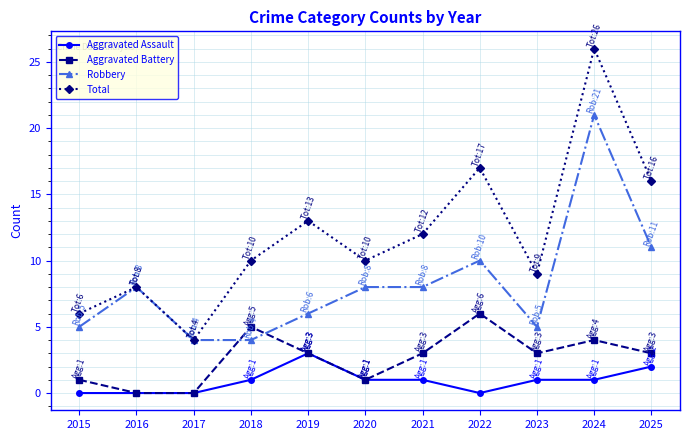

Which series has the largest range (max minus min)?

Total